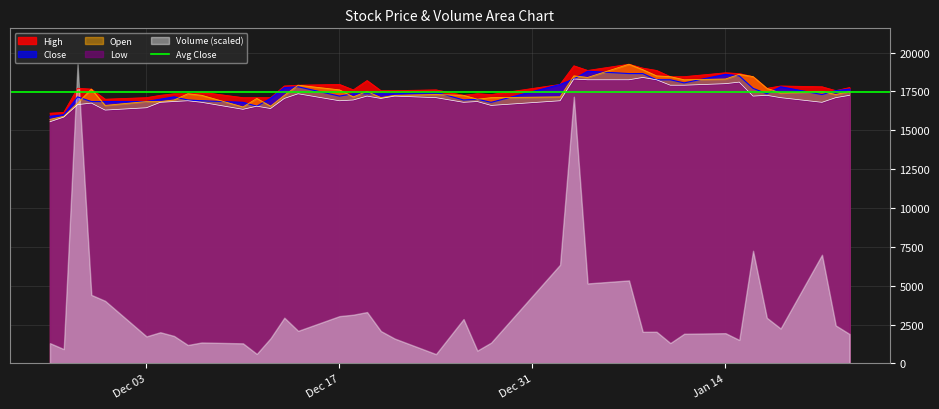

The value of Close at Jan 14 is 30222. True or false?

False